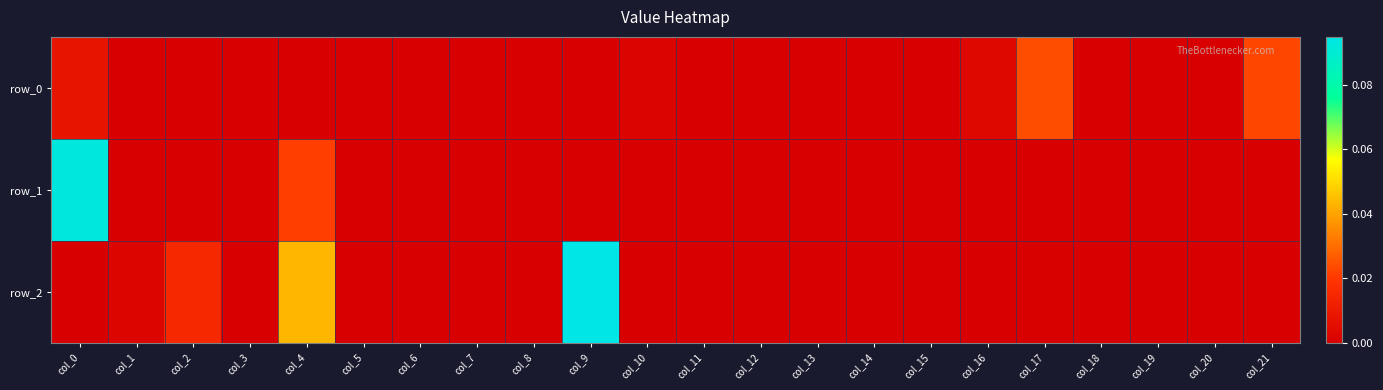

Between col_3 and col_12, which is larger?

col_3